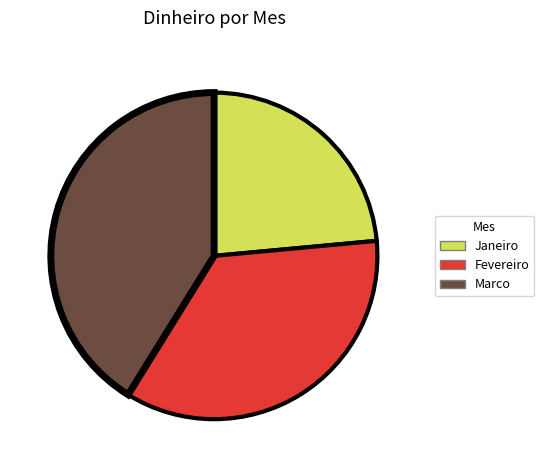

Is there any slice that represents more than half of the pie?

No